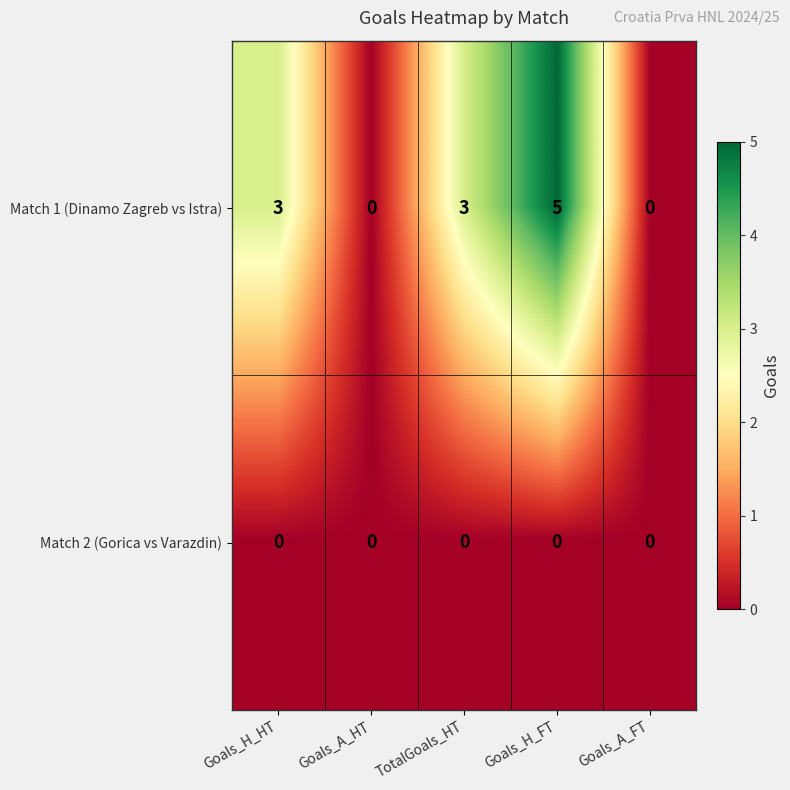

Which series has the largest range (max minus min)?

Match 1 (Dinamo Zagreb vs Istra)